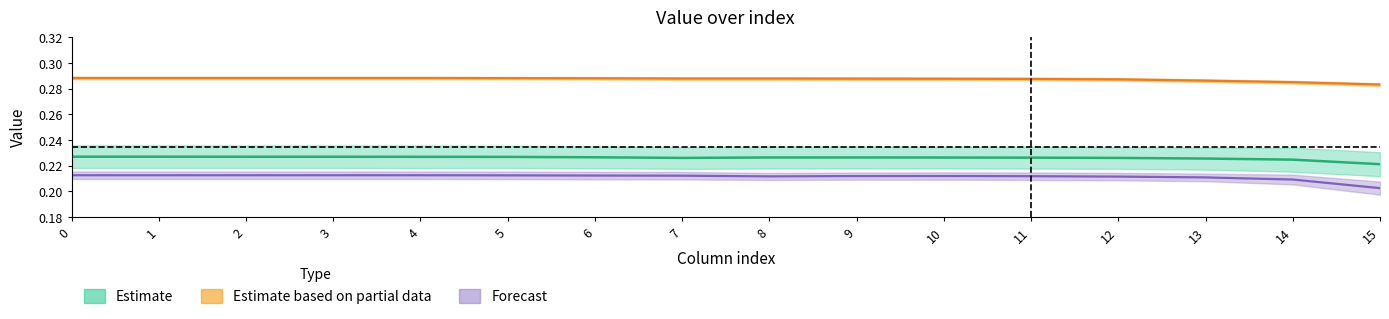

What is the maximum value for row_3?

0.2